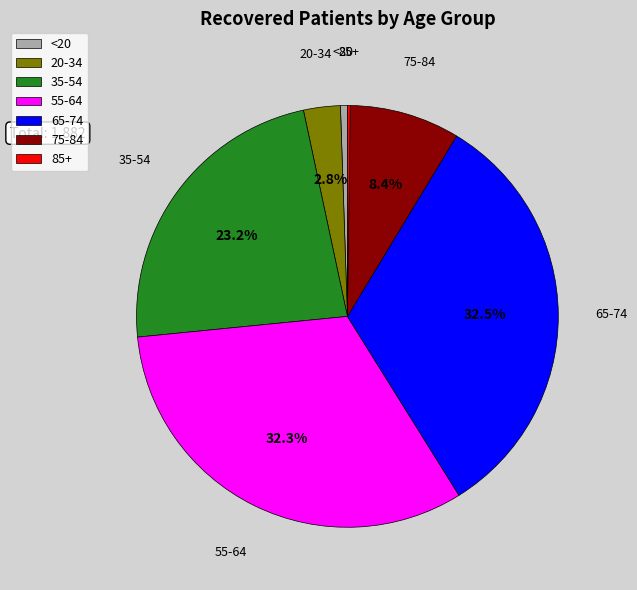

Which has a higher value, 65-74 or 75-84?

65-74